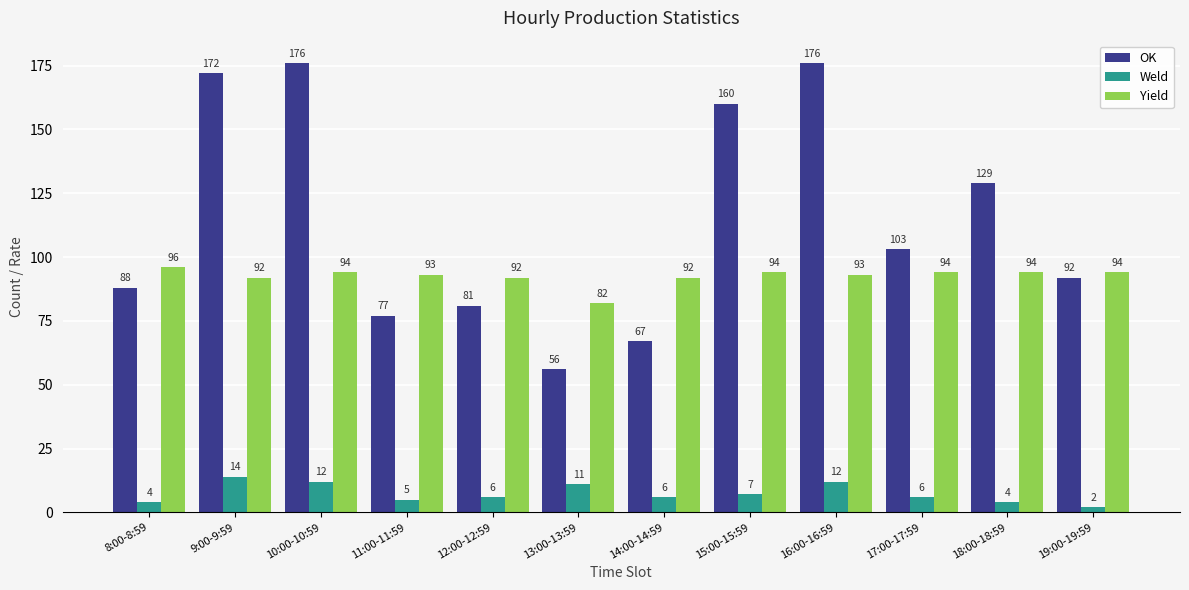

The Yield series shows 92 at 14:00-14:59. True or false?

True